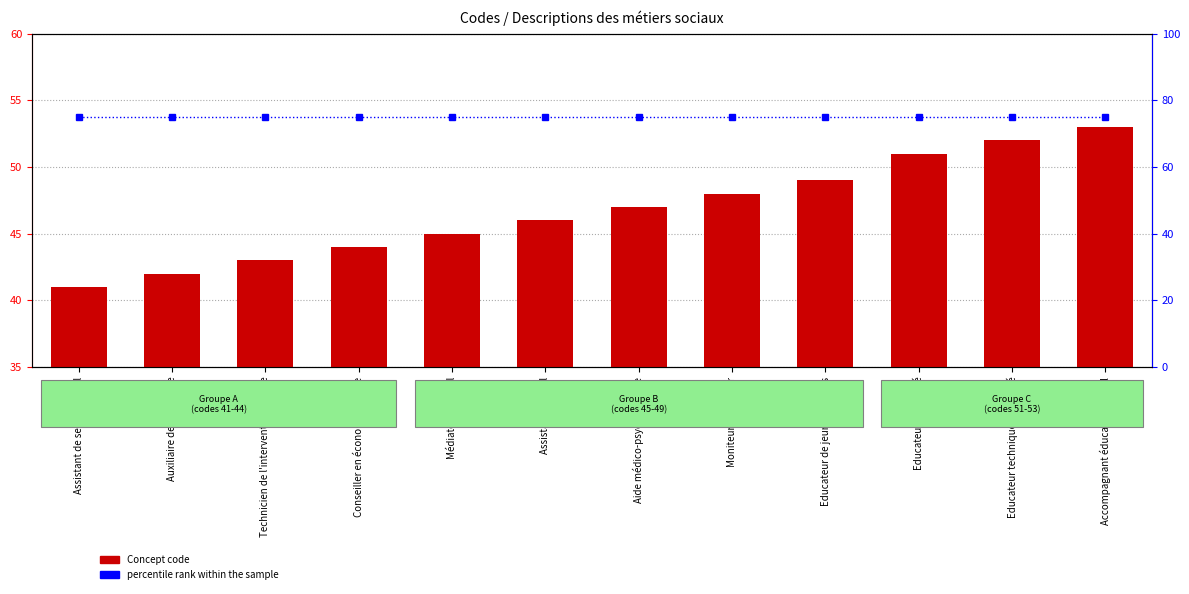

What is the spread (max minus min) of values at Aide médico-psychologique?

28